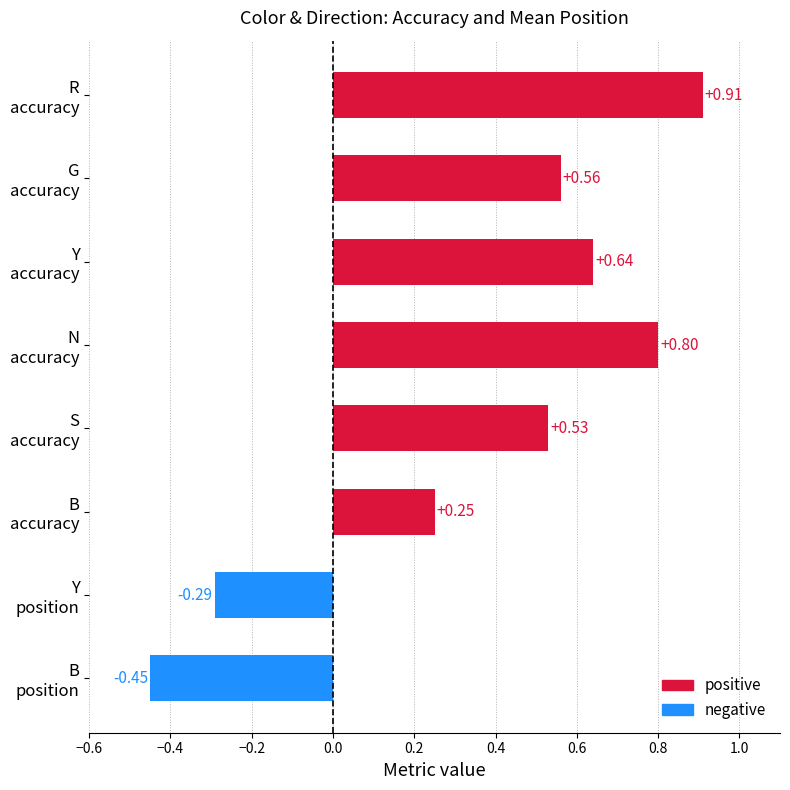

What is the difference between the second highest and second lowest values?

1.1